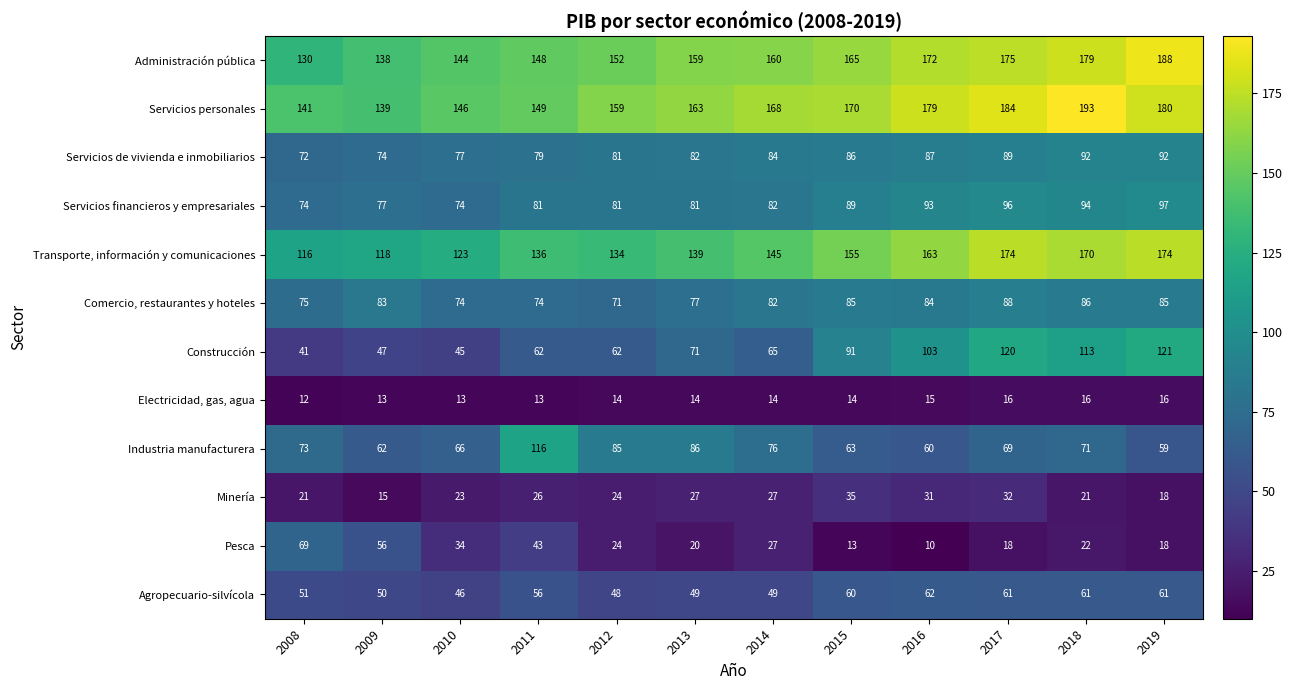

Which series has the largest total across all categories?

Servicios personales